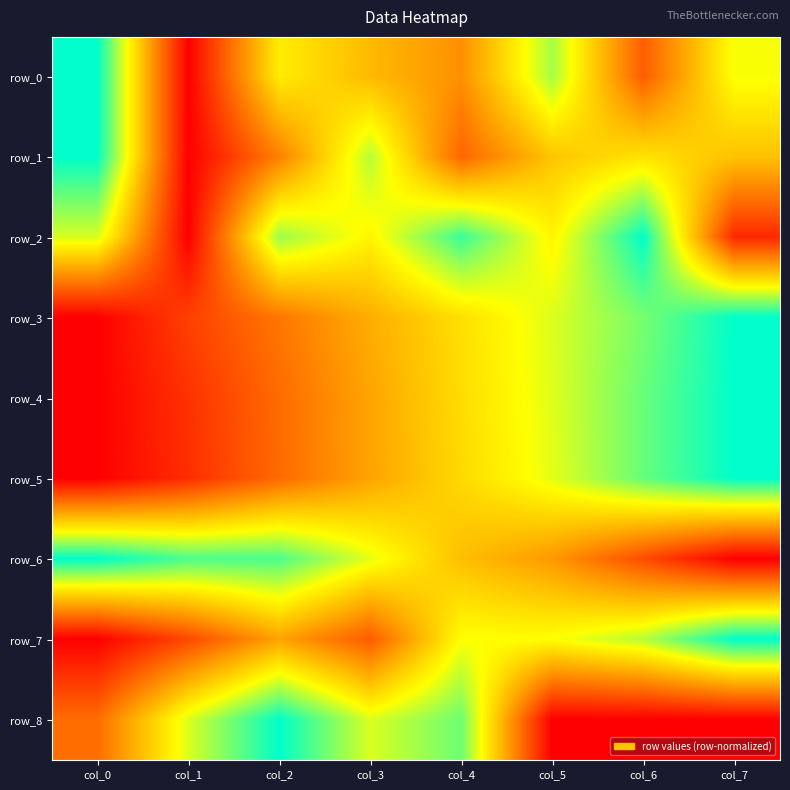

Is it true that row_8 equals 0.5 at col_7?

False